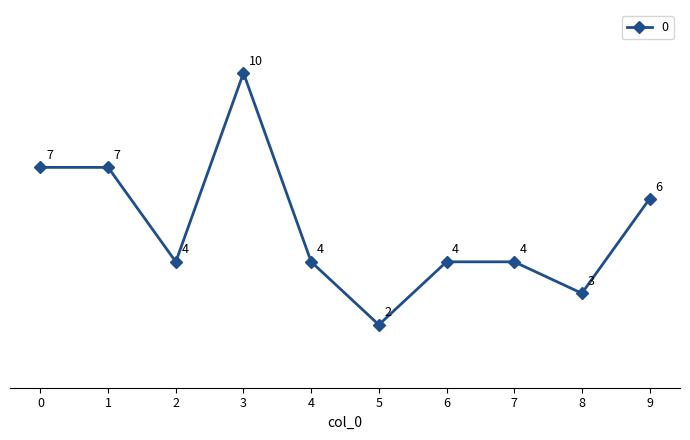

Is this an area chart (filled region under the line)?

No